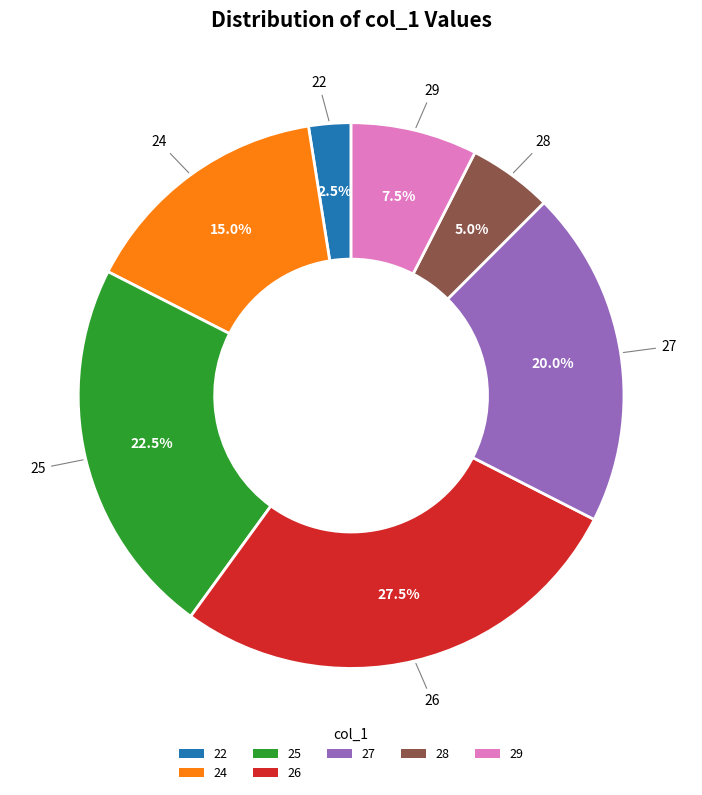

Does 29 account for over 50% of the chart?

No